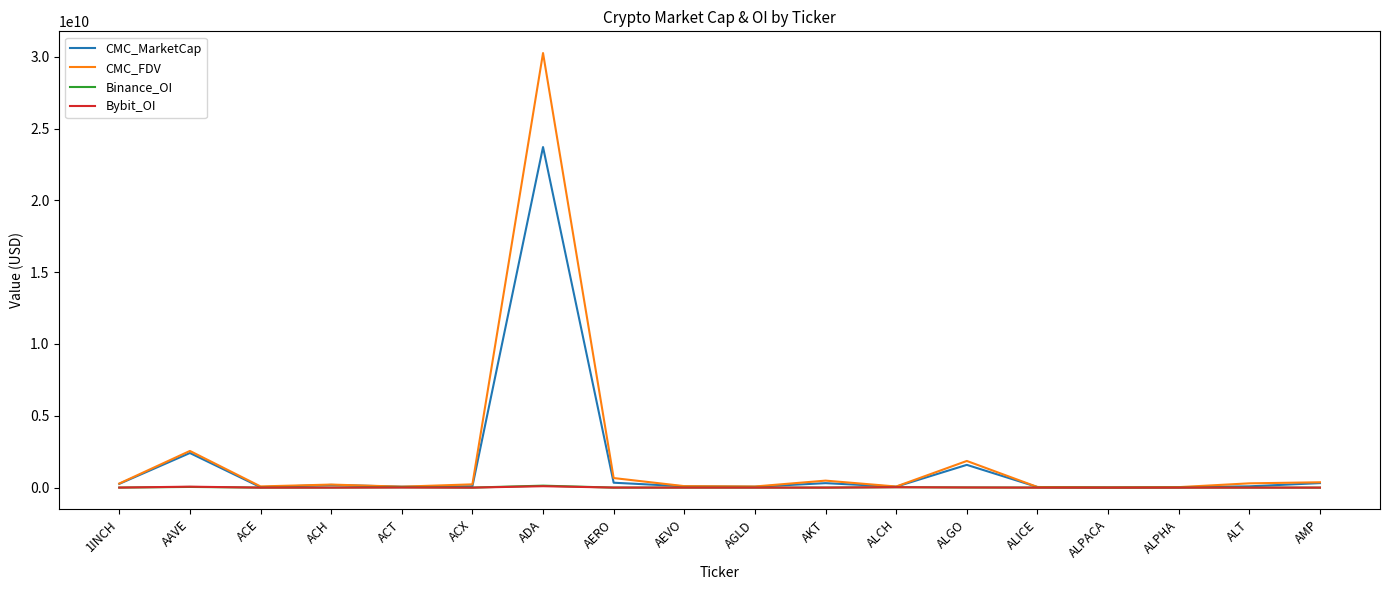

At which label is CMC_MarketCap closest to 11859140099?

AAVE